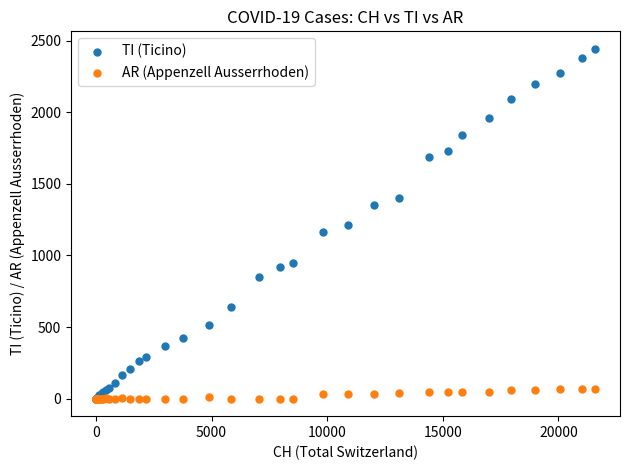

What are all the series names shown in the legend?

TI (Ticino), AR (Appenzell Ausserrhoden)